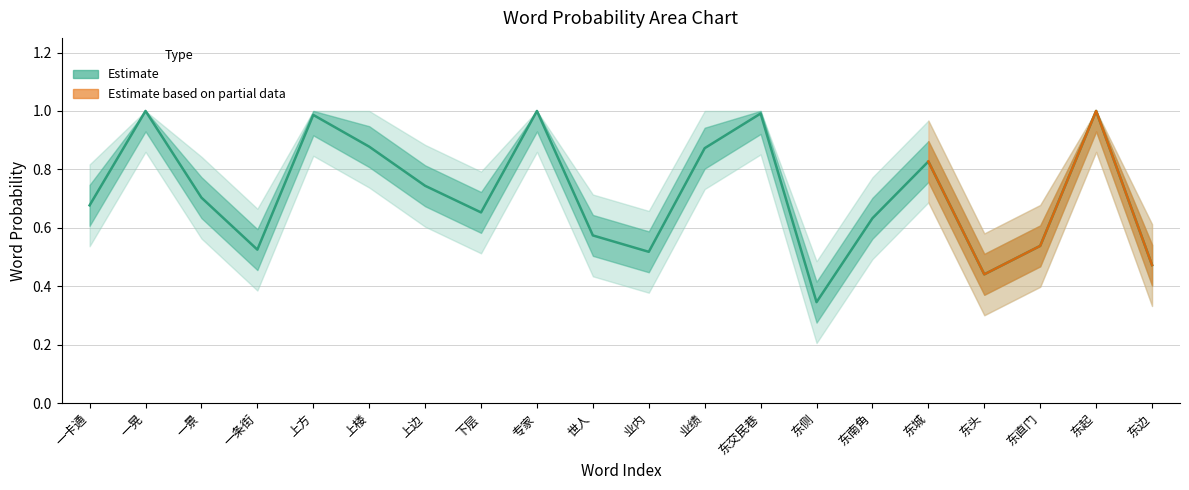

Reading left to right, what are all the values shown in this chart?

0.7	1.0	0.7	0.5	1.0	0.9	0.7	0.7	1.0	0.6	0.5	0.9	1.0	0.3	0.6	0.8	0.4	0.5	1.0	0.5